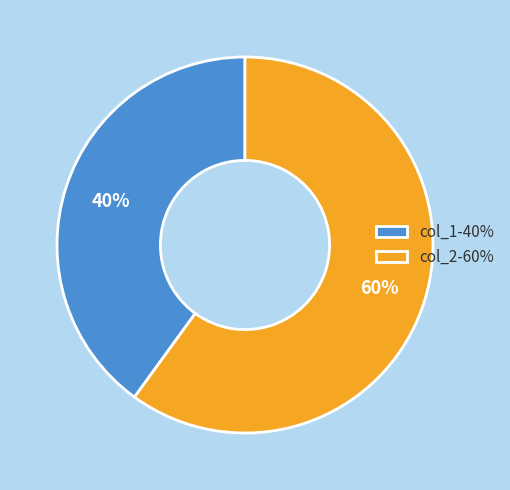

The col_2 slice represents 60% of the pie. True or false?

True